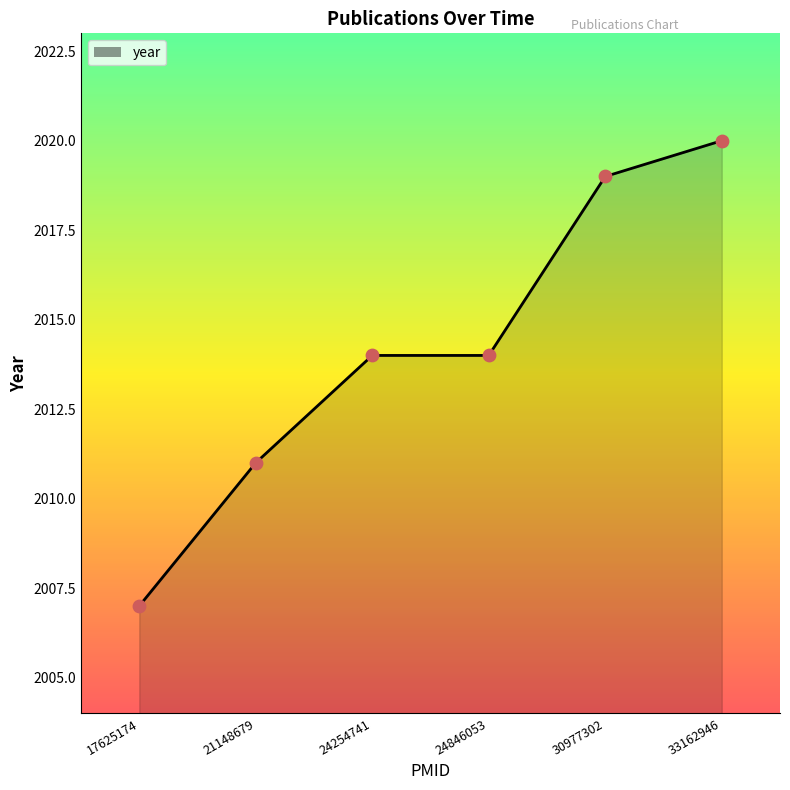

What is the change in value from 17625174 to 30977302?

+12